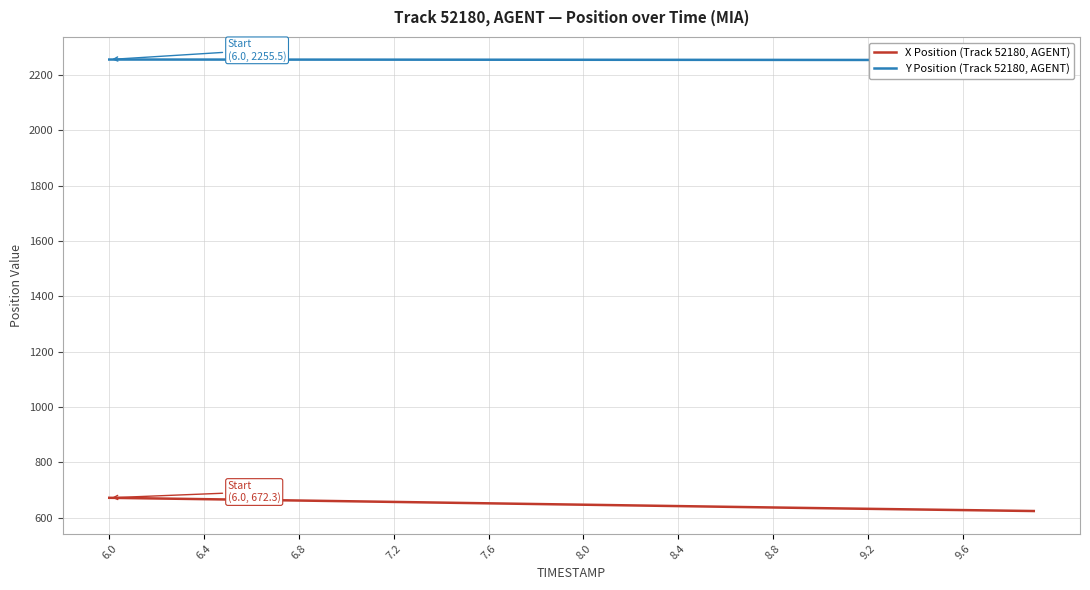

What is the lowest value of the X Position (Track 52180, AGENT) series?

624.5